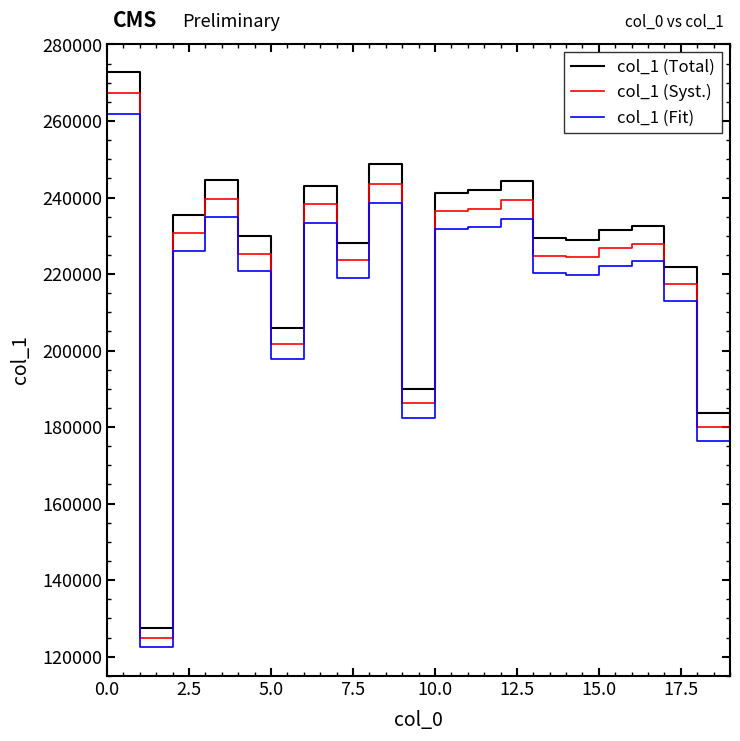

Does the chart display data point markers on the line(s)?

No